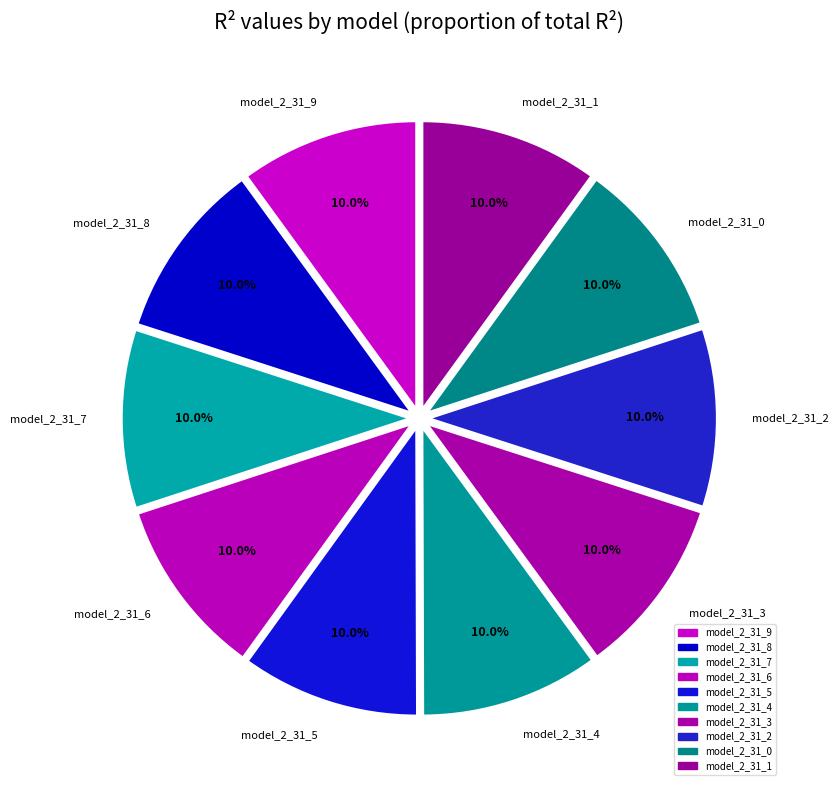

Is it true that model_2_31_8 is 1% of the pie?

False